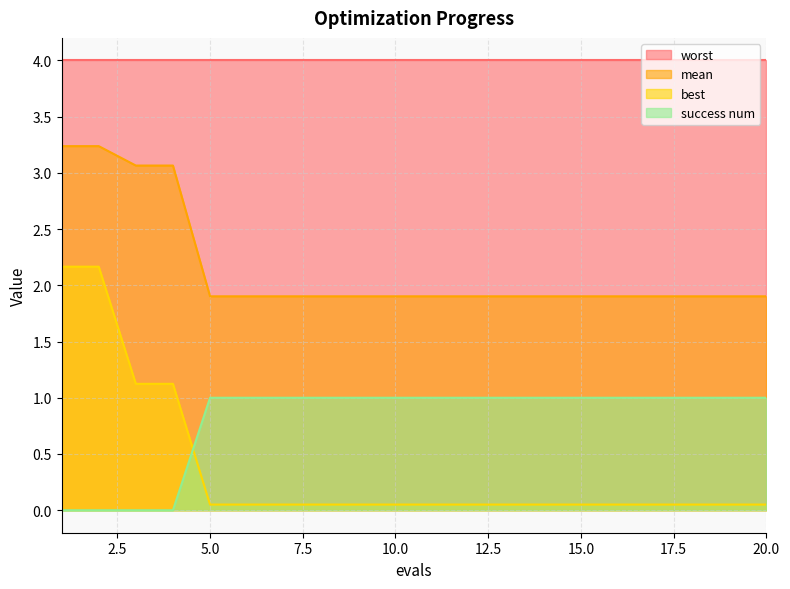

How many lines are shown in the chart?

4